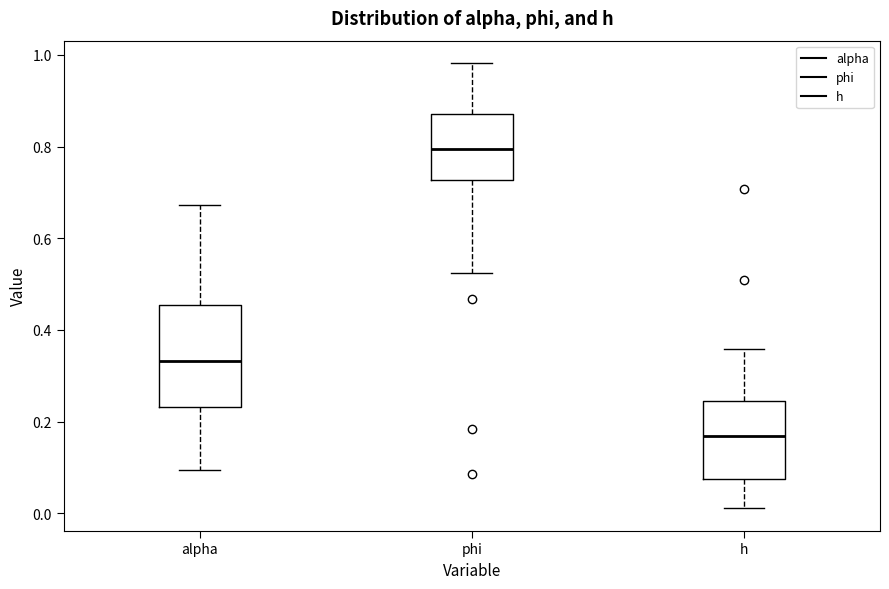

Reading left to right, read every box against the y-axis: the position of its median line, the range the box covers, and the ends of its whiskers. The values are not printed on the chart, so give them approximately, as read against the axis.

alpha: median 0.34, box 0.24 to 0.46, whiskers 0.10 to 0.68
phi: median 0.80, box 0.72 to 0.88, whiskers 0.52 to 0.98
h: median 0.16, box 0.08 to 0.24, whiskers 0.02 to 0.36